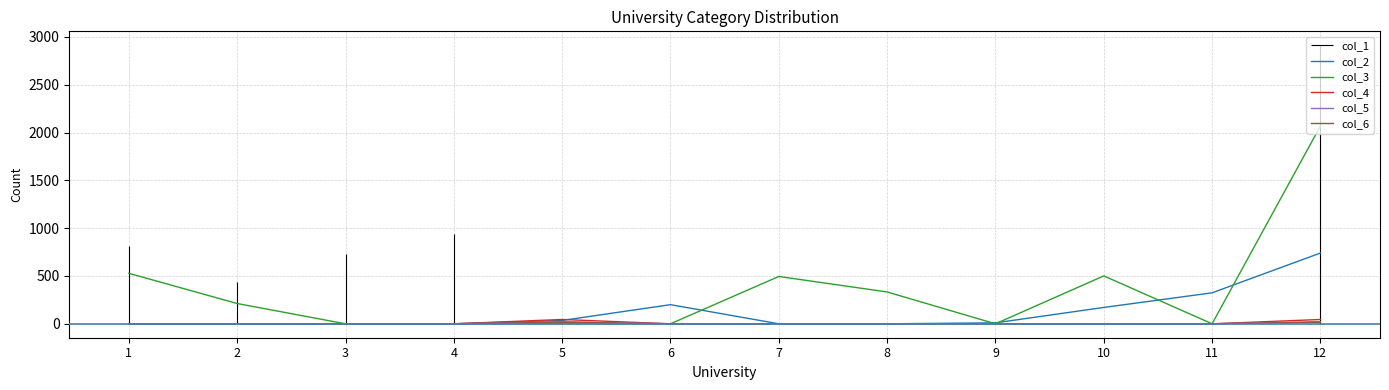

What is the difference between the second highest and minimum values in the col_2 series?

324